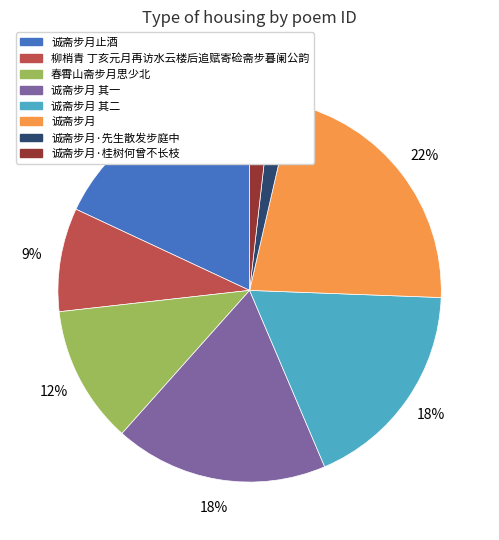

To the nearest percent, what portion does 诚斋步月止酒 represent?

18%